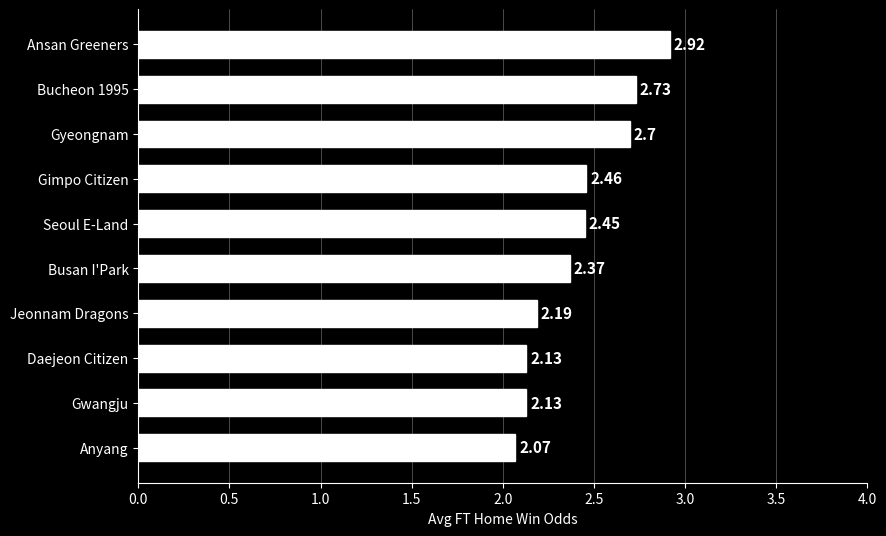

Where is the data nearest to the value 2?

Anyang